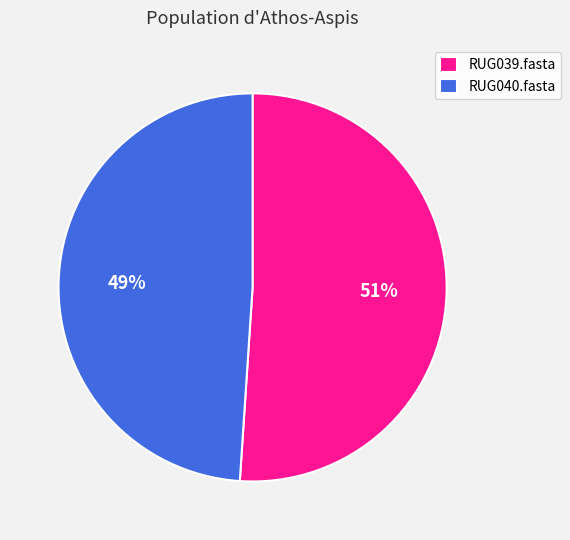

To the nearest percent, what portion does RUG040.fasta represent?

49%